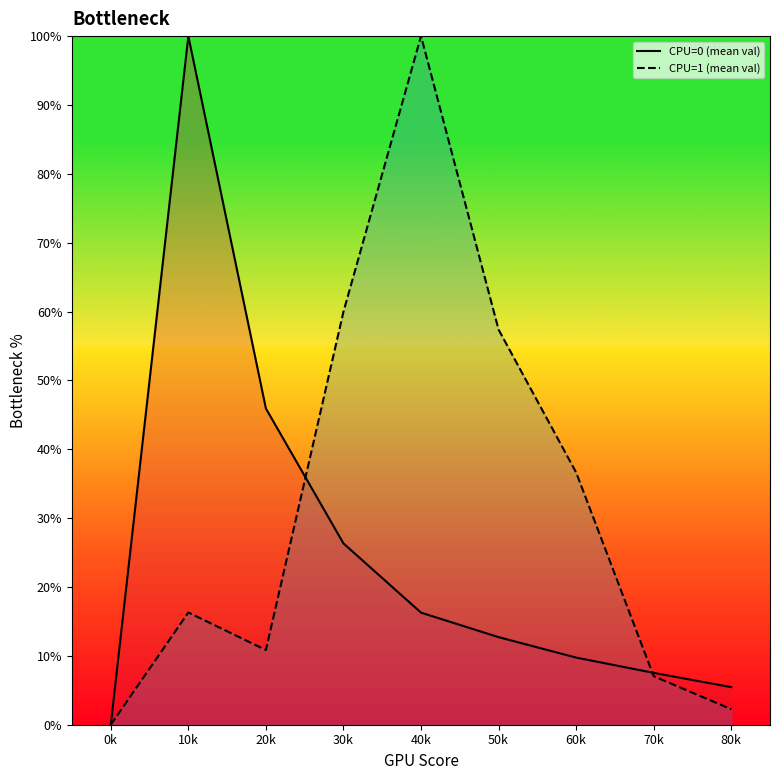

What are all the series names shown in the legend?

CPU=0 (mean val), CPU=1 (mean val)